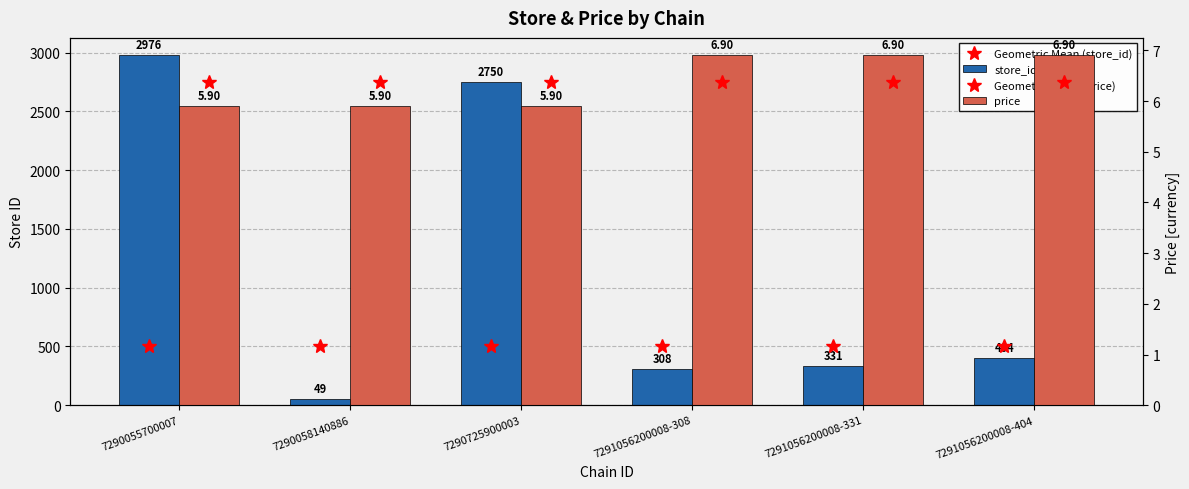

What is the label of the 2nd bar from the right?

7291056200008-331